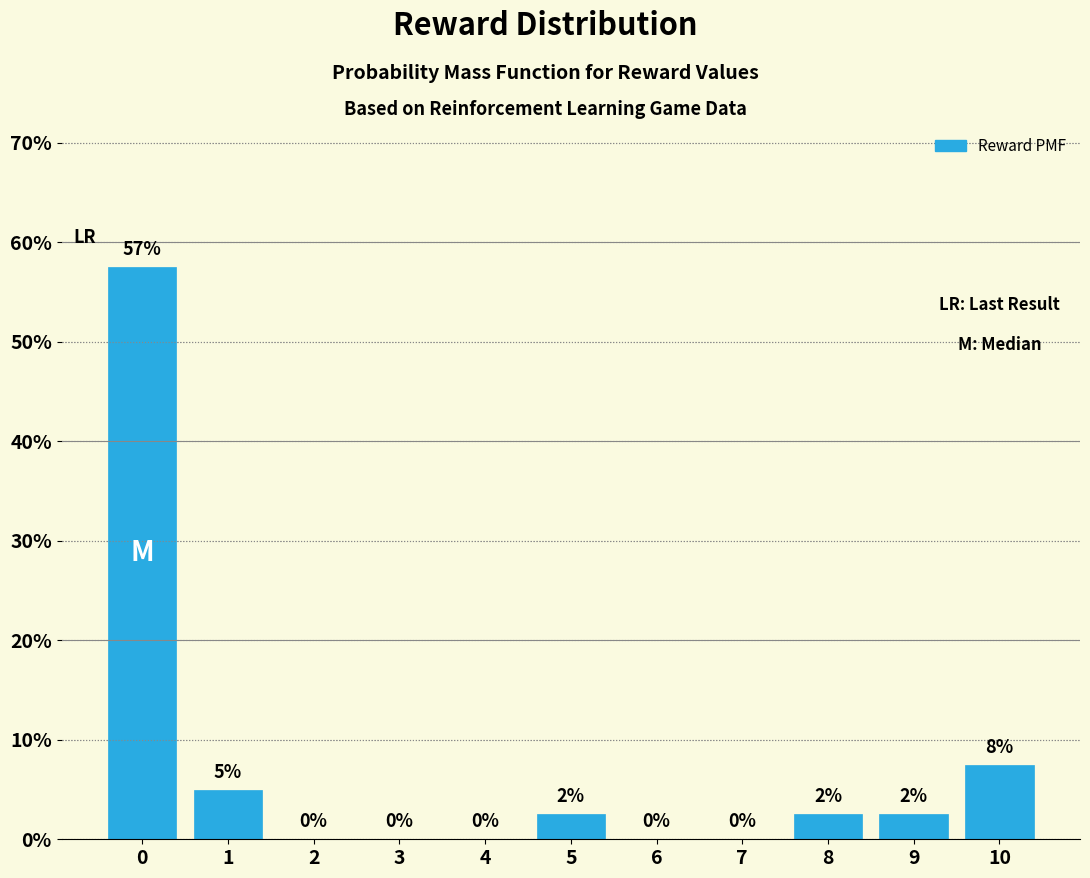

At which label is the value closest to 28?

10